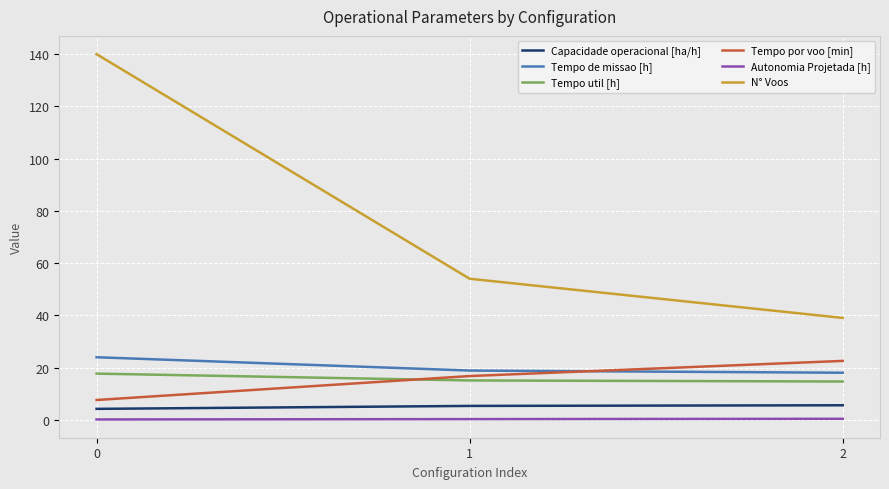

At 0, list the series in order from smallest to largest.

Autonomia Projetada [h], Capacidade operacional [ha/h], Tempo por voo [min], Tempo util [h], Tempo de missao [h], N° Voos